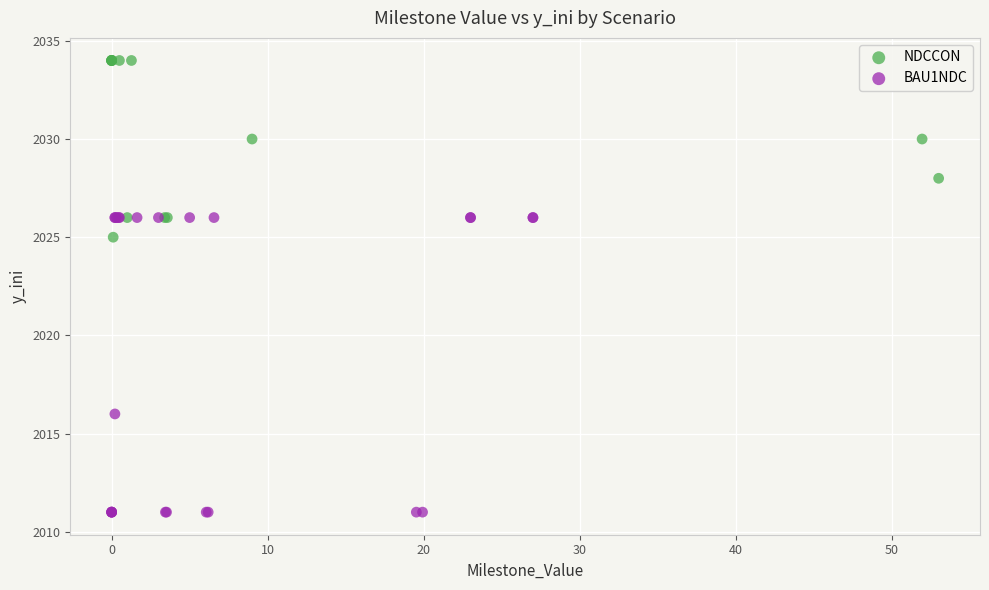

Which series has the widest spread of Y values?

BAU1NDC